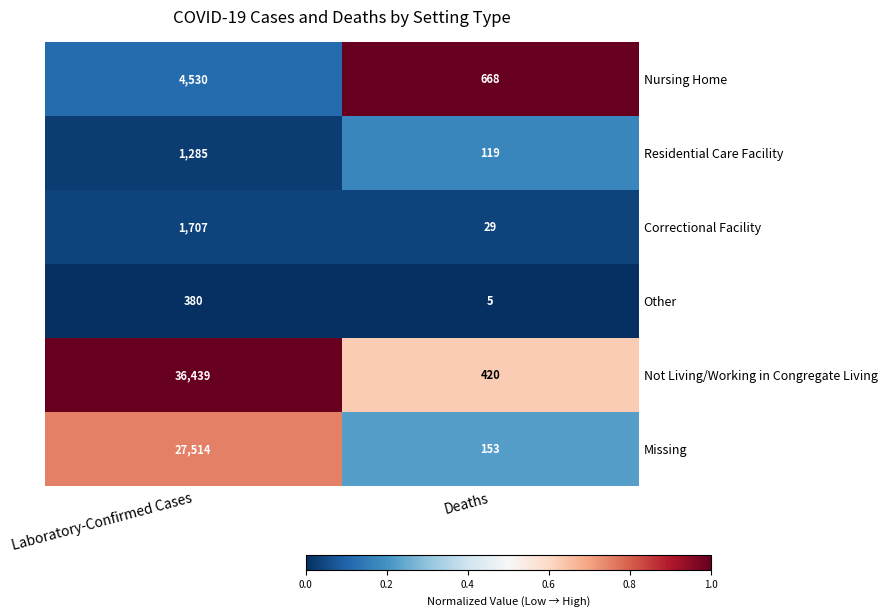

What is the approximate value of Residential Care Facility at Laboratory-Confirmed Cases?

1285